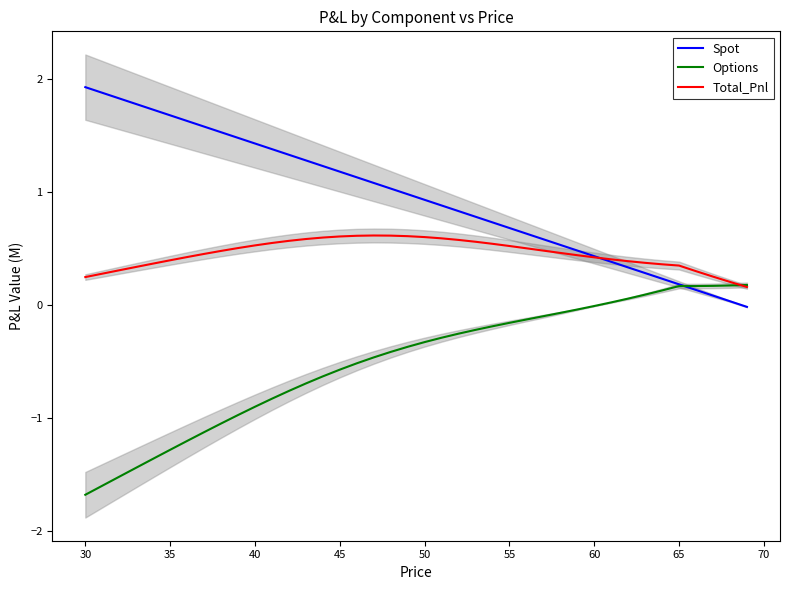

The value of Total_Pnl at 60 is 0.2. True or false?

False